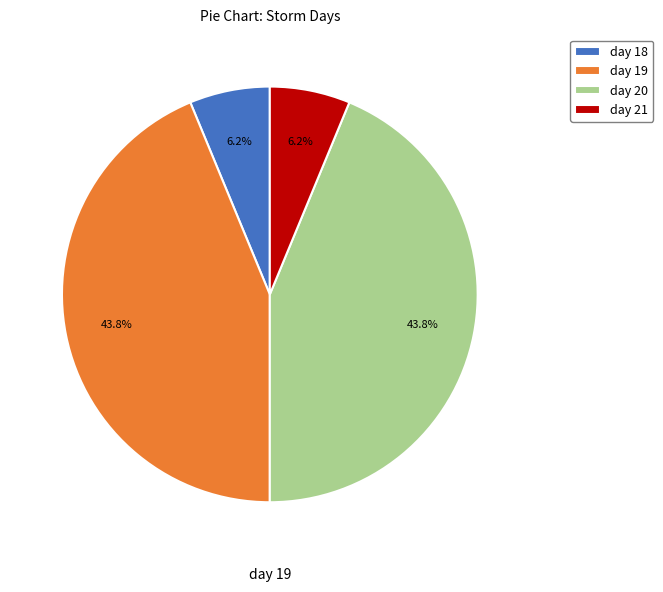

Is the sum of day 20 and day 19 greater than half?

Yes